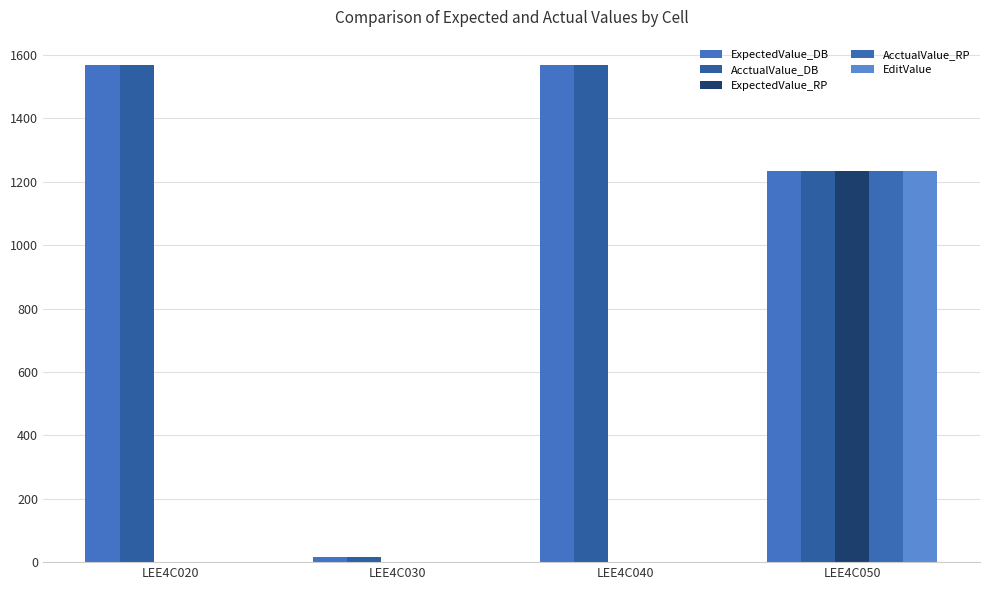

What is the difference between the AcctualValue_DB values at LEE4C040 and LEE4C020?

2.2